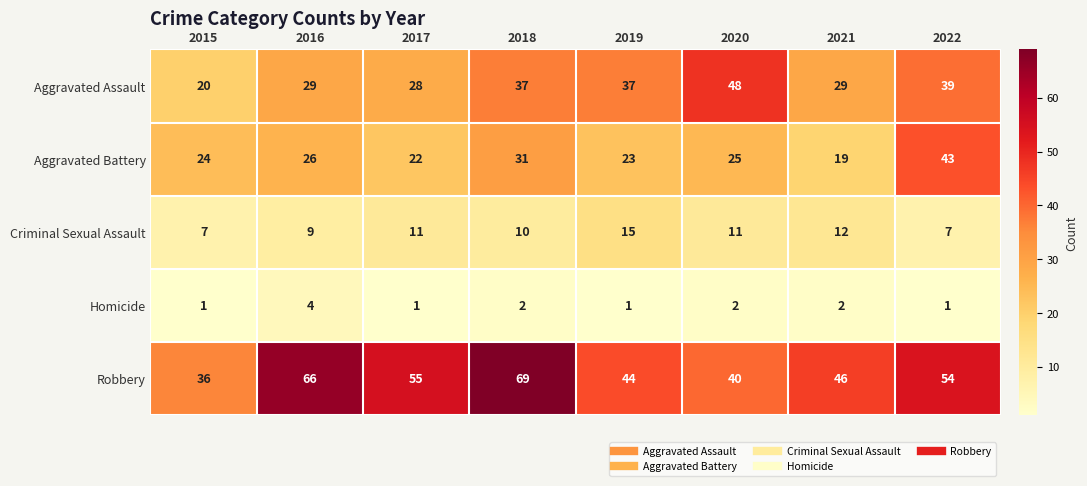

True or false: Aggravated Assault has a value of 22 at 2019.

False